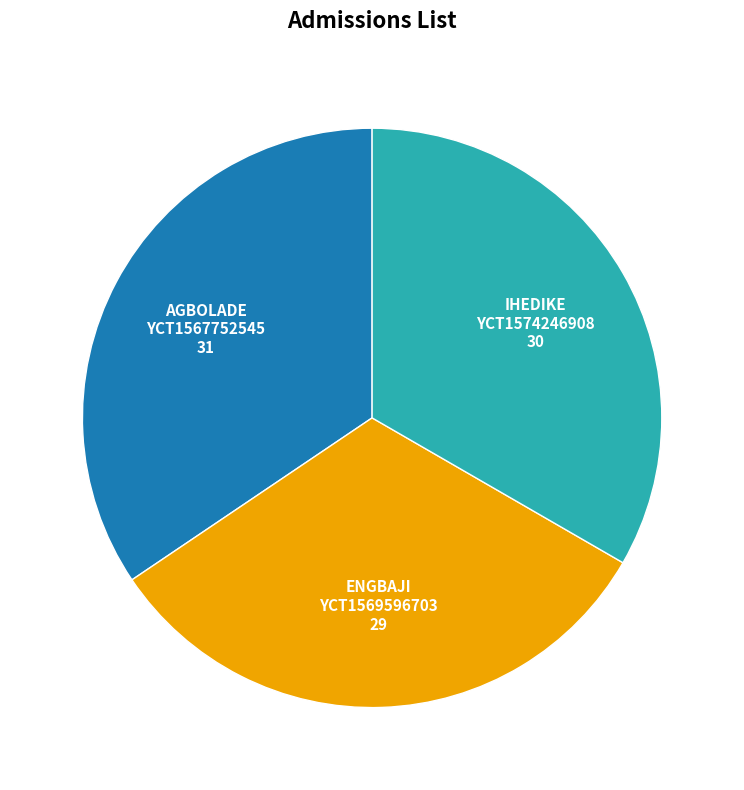

Combined, do ENGBAJI and AGBOLADE account for over 50%?

Yes